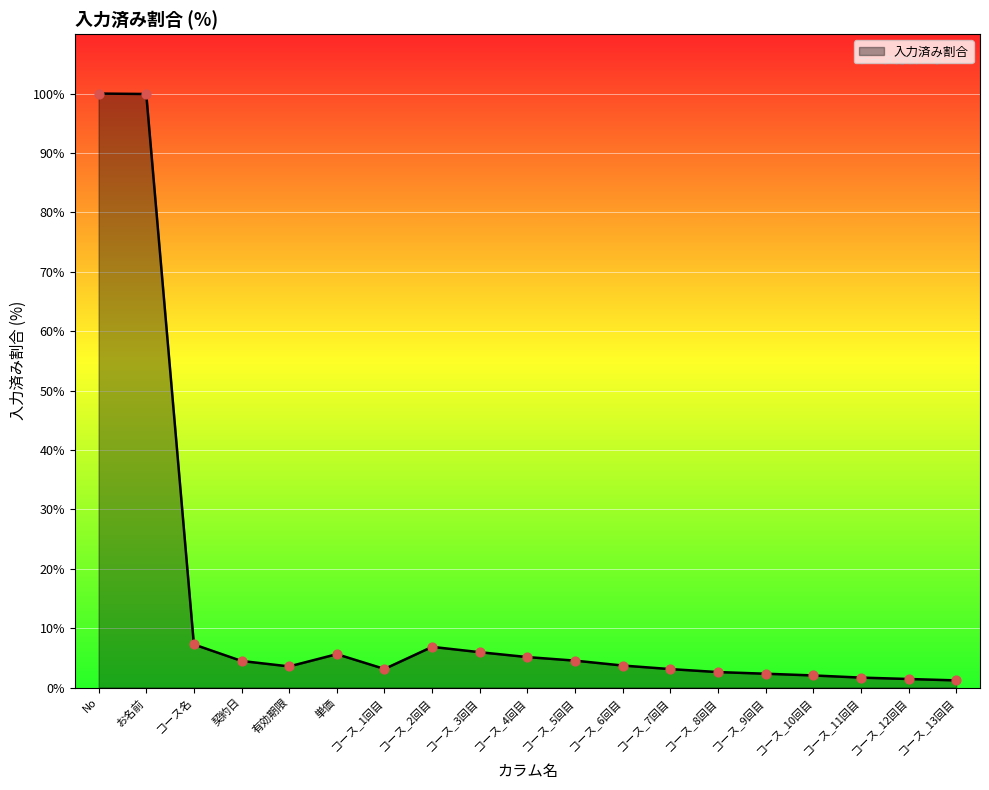

What is the change in value from No to コース_1回目?

-96.9